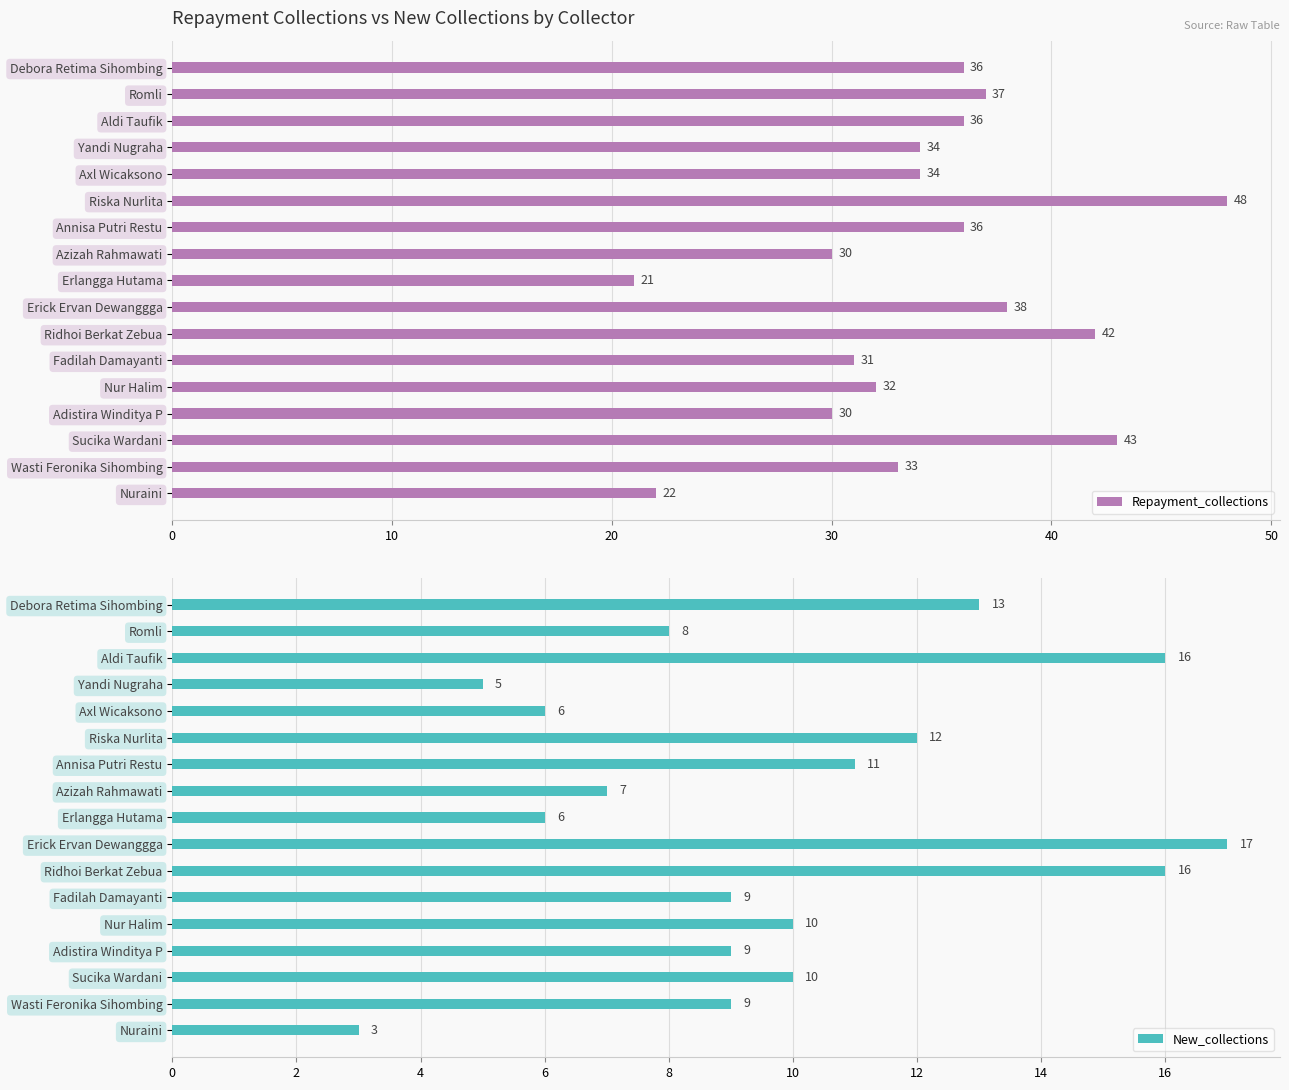

What is the maximum value for Repayment_collections?

48